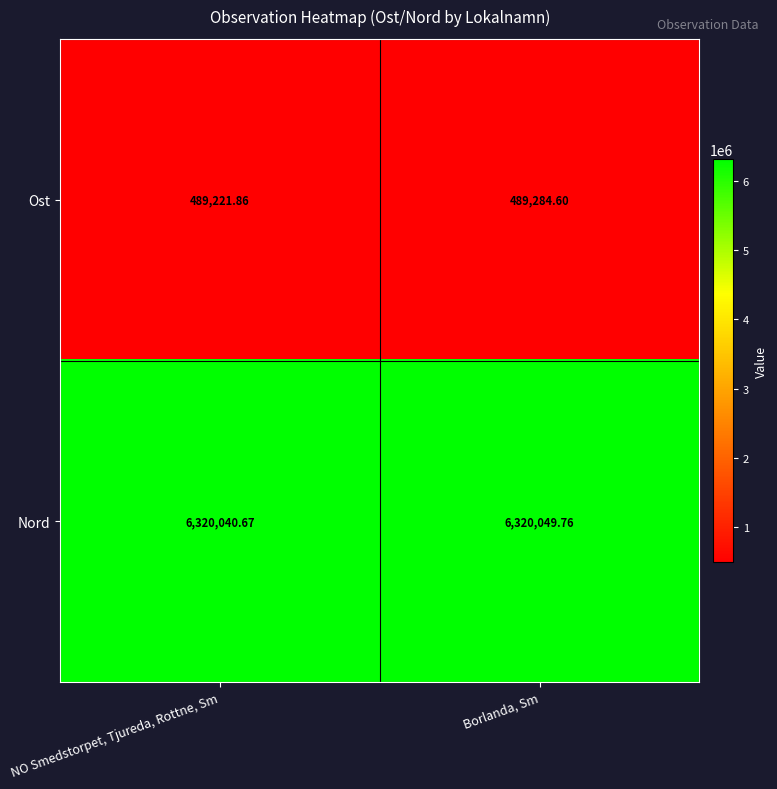

Between NO Smedstorpet, Tjureda, Rottne, Sm and Borlanda, Sm, which series saw the biggest shift?

Ost